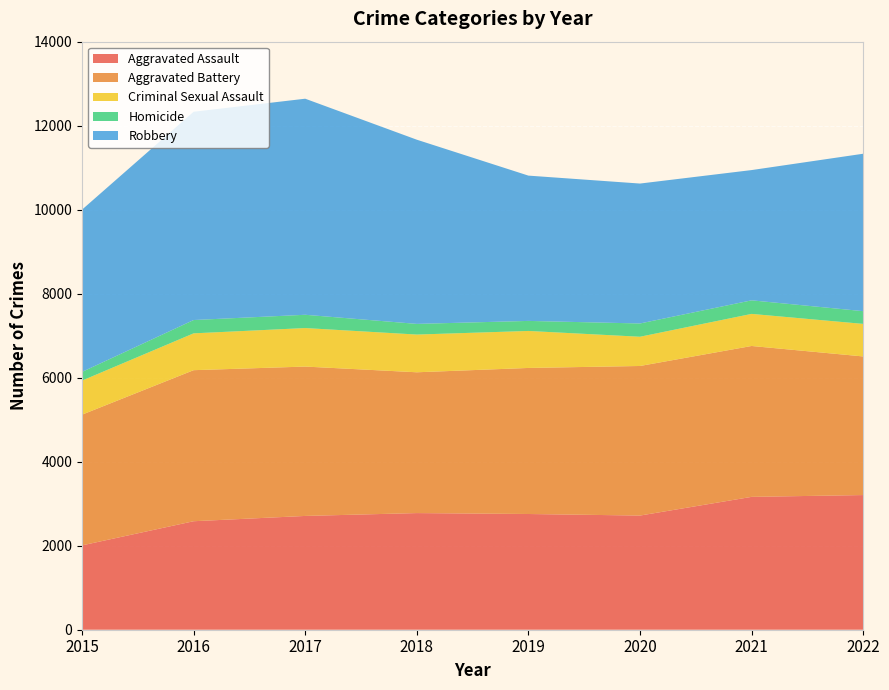

Reading left to right, list all the values displayed in this chart.

Aggravated Assault: 2008	2583	2709	2777	2755	2718	3163	3206
Aggravated Battery: 3112	3596	3556	3352	3477	3561	3592	3300
Criminal Sexual Assault: 811	877	917	898	881	696	764	775
Homicide: 207	317	316	254	239	316	323	303
Robbery: 3863	4958	5144	4385	3459	3331	3101	3748